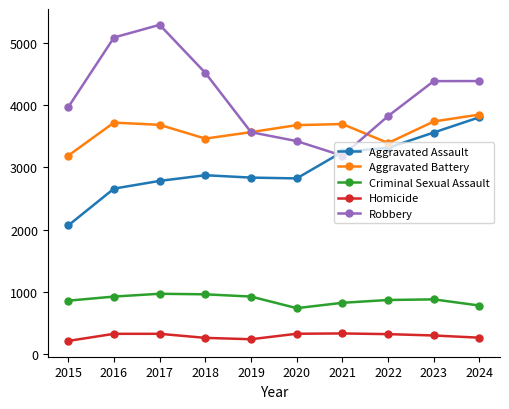

True or false: Criminal Sexual Assault and Robbery cross at least once.

False